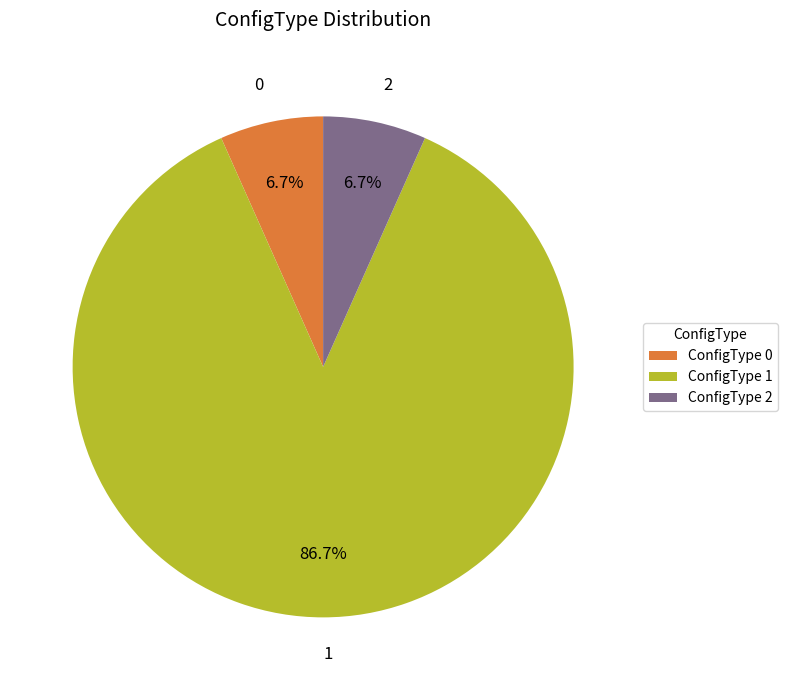

To the nearest percent, what is the combined percentage of 0 and 1?

93%